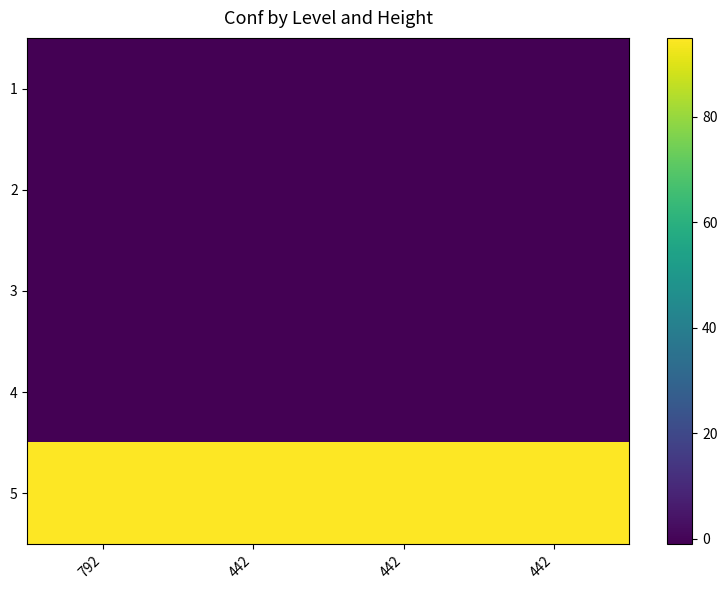

Between 442 and 442, which is larger?

442